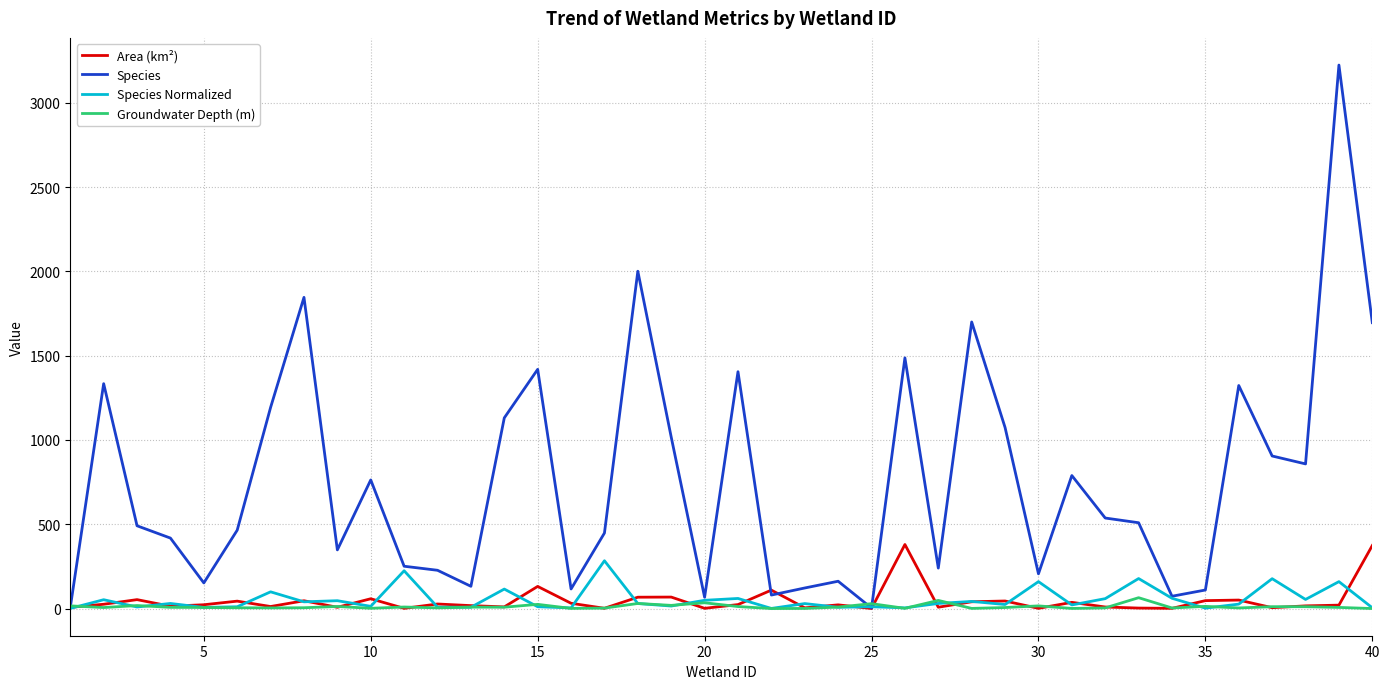

Which series has the largest range (max minus min)?

Species